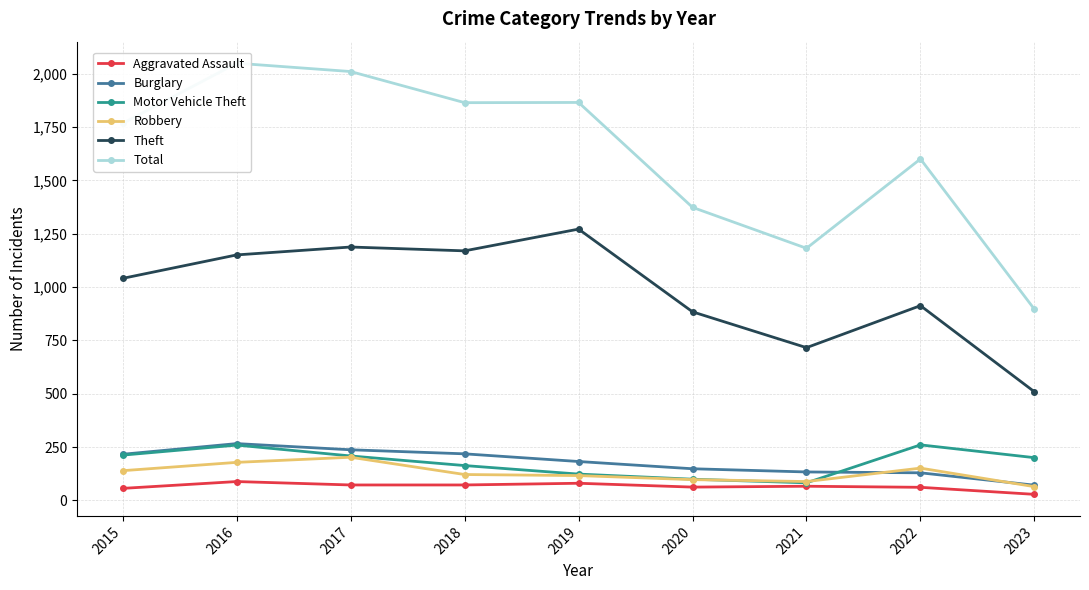

The value of Motor Vehicle Theft at 2021 is 82. True or false?

True